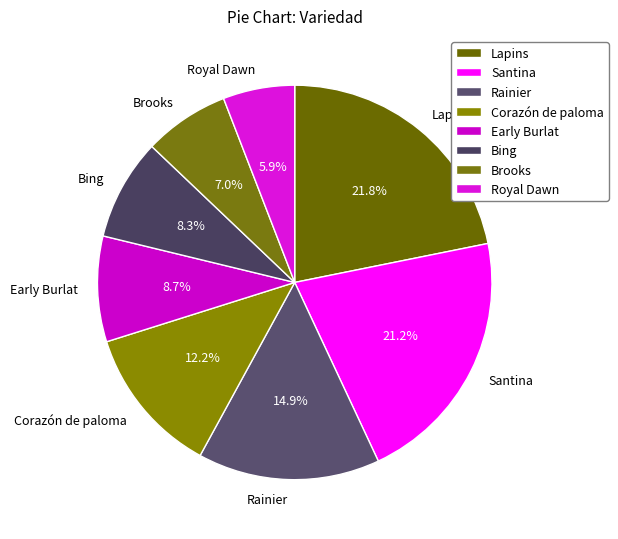

The Lapins slice represents 11% of the pie. True or false?

False